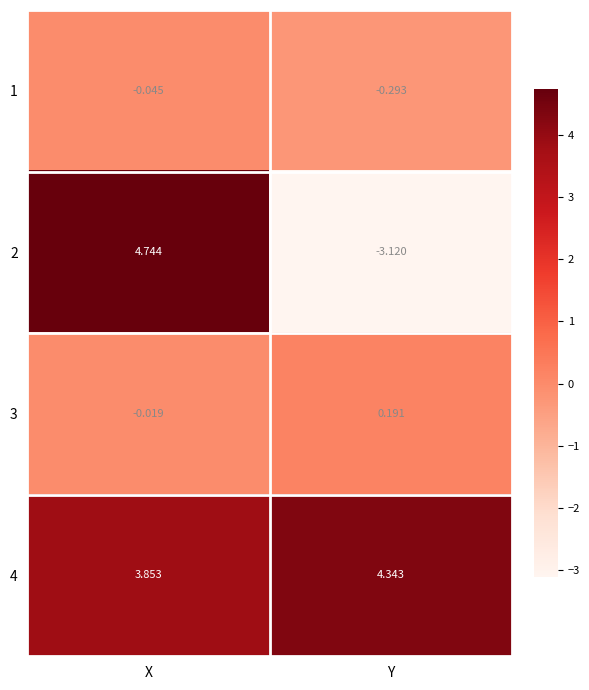

Is the value of 4 at X greater than the value of 3 at Y?

Yes